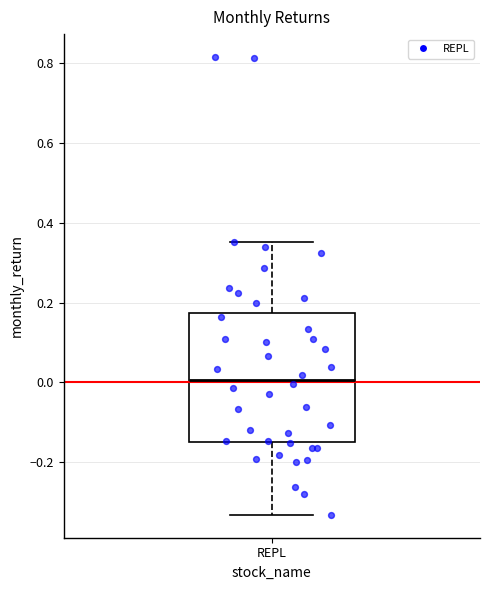

Read this box plot against the y-axis: the position of the median line, the range covered by the box, and the ends of both whiskers. The values are not printed on the chart, so give them approximately, as read against the axis.

median 0.00, box -0.14 to 0.18, whiskers -0.34 to 0.36